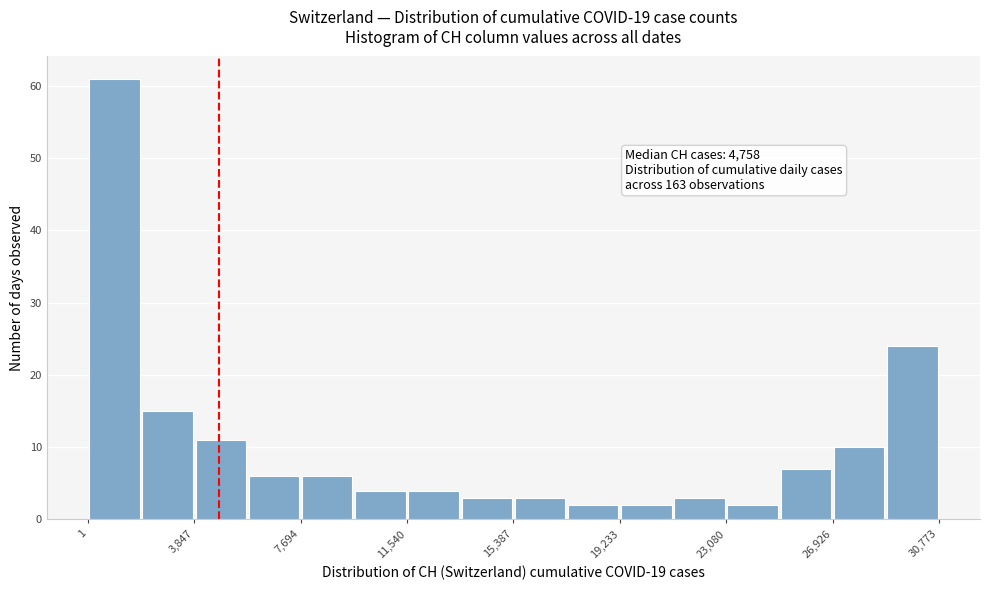

Read against the x-axis, roughly where is the centre of the tallest bar?

1000